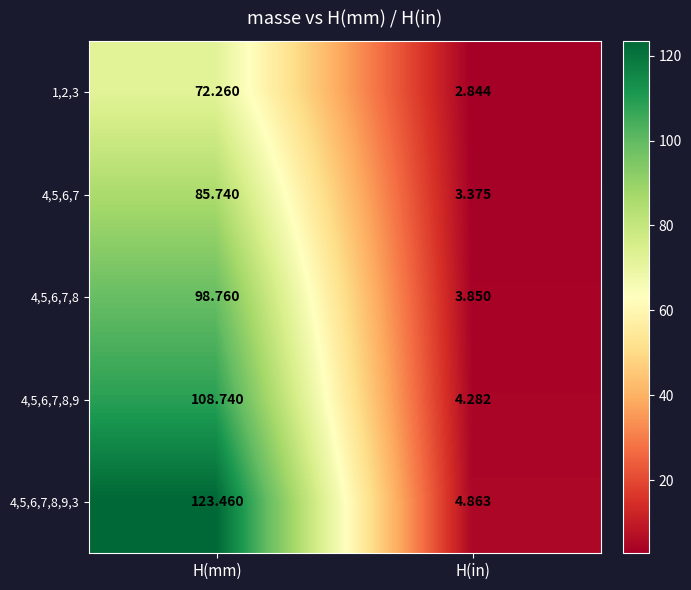

Which series has the widest spread of values?

4,5,6,7,8,9,3